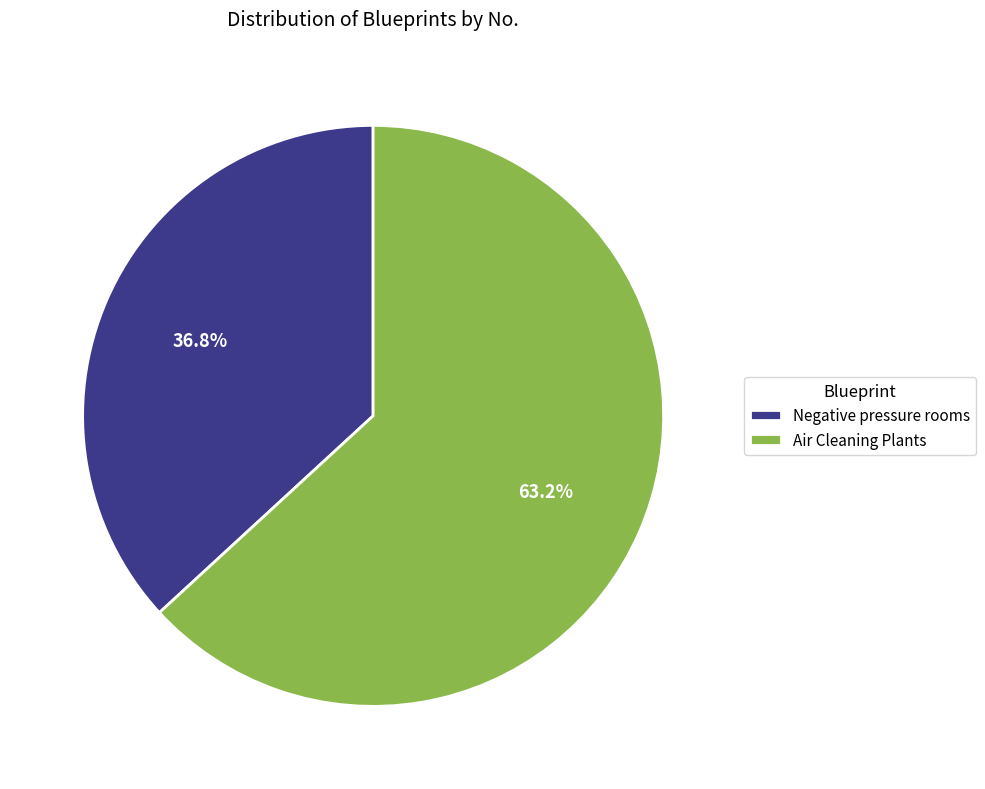

How many slices are in this pie chart?

2